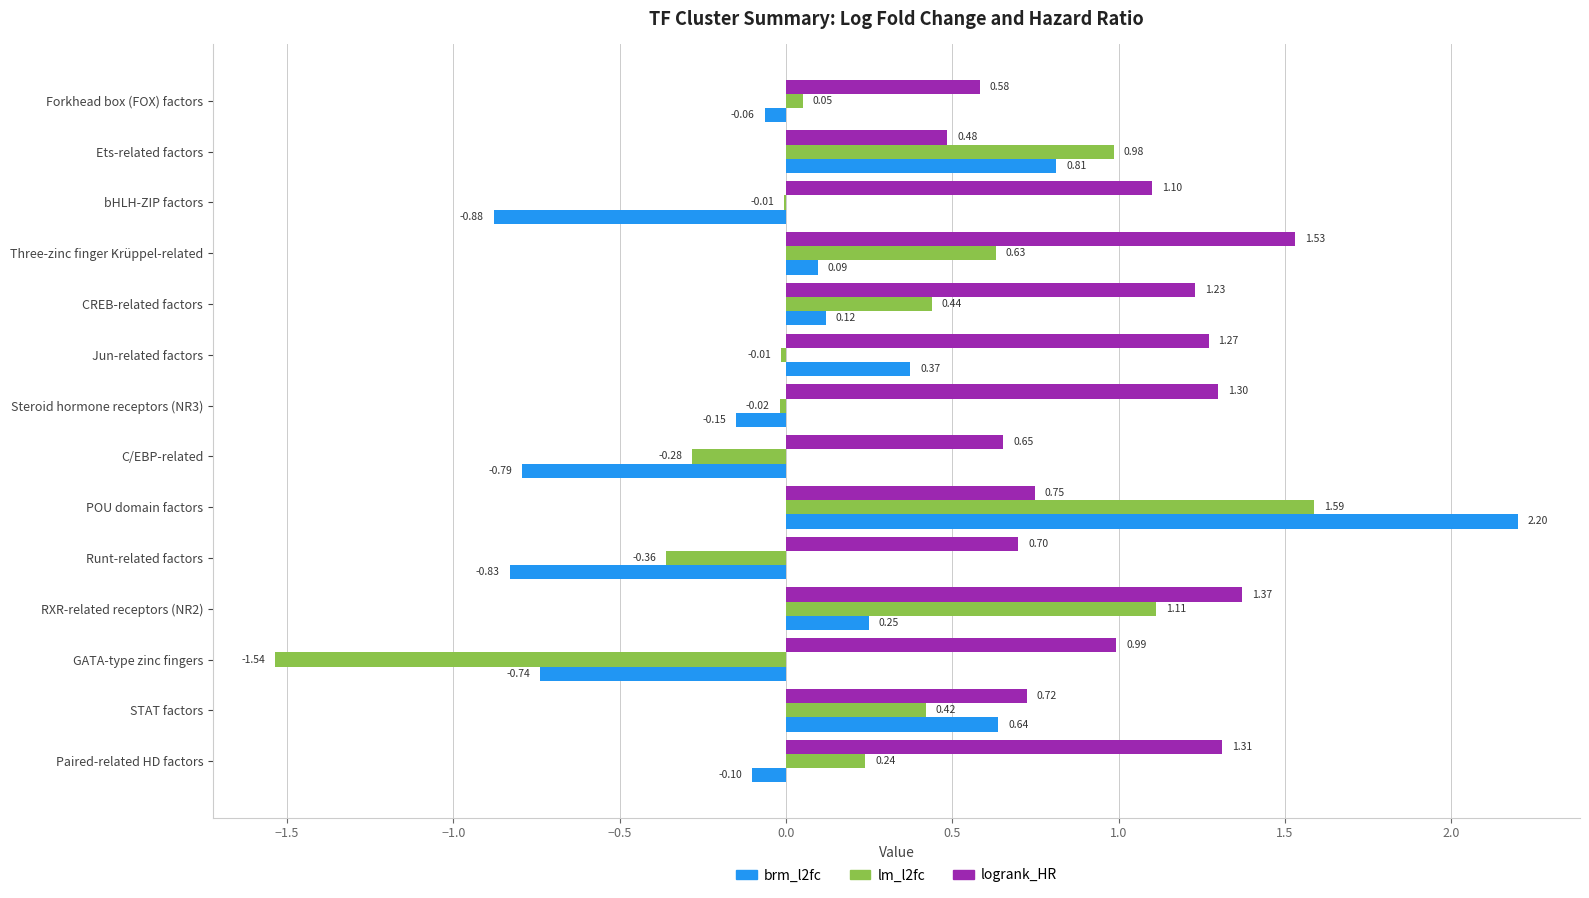

How many values in the brm_l2fc series exceed 0?

7